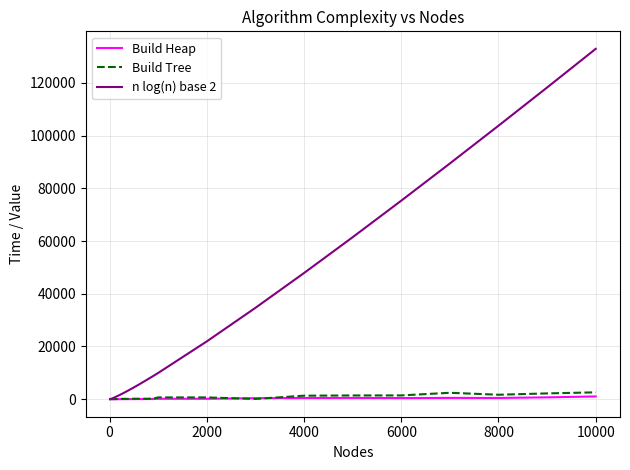

Rank the series by their maximum value, from highest to lowest.

n log(n) base 2, Build Tree, Build Heap